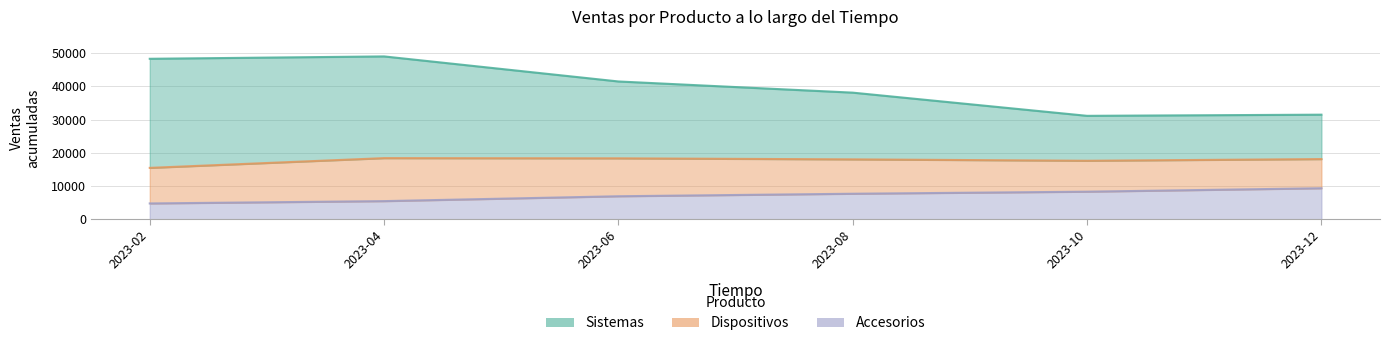

True or false: Accesorios and Sistemas intersect in this chart.

False